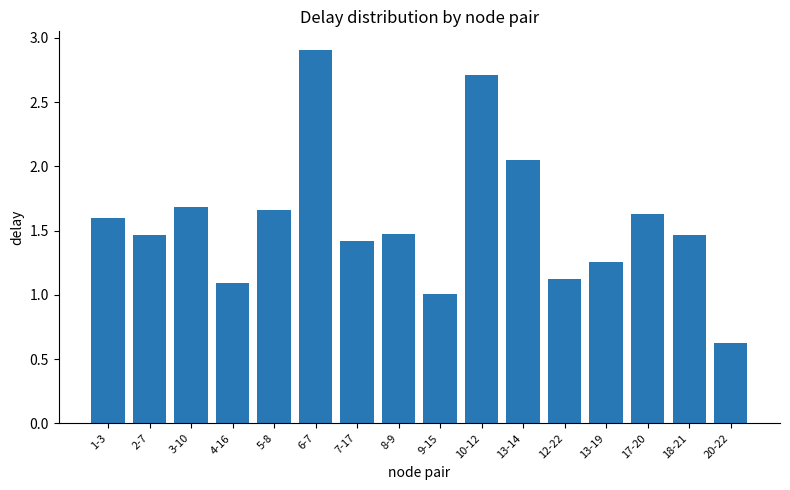

Which label corresponds to the largest value in the chart?

6-7